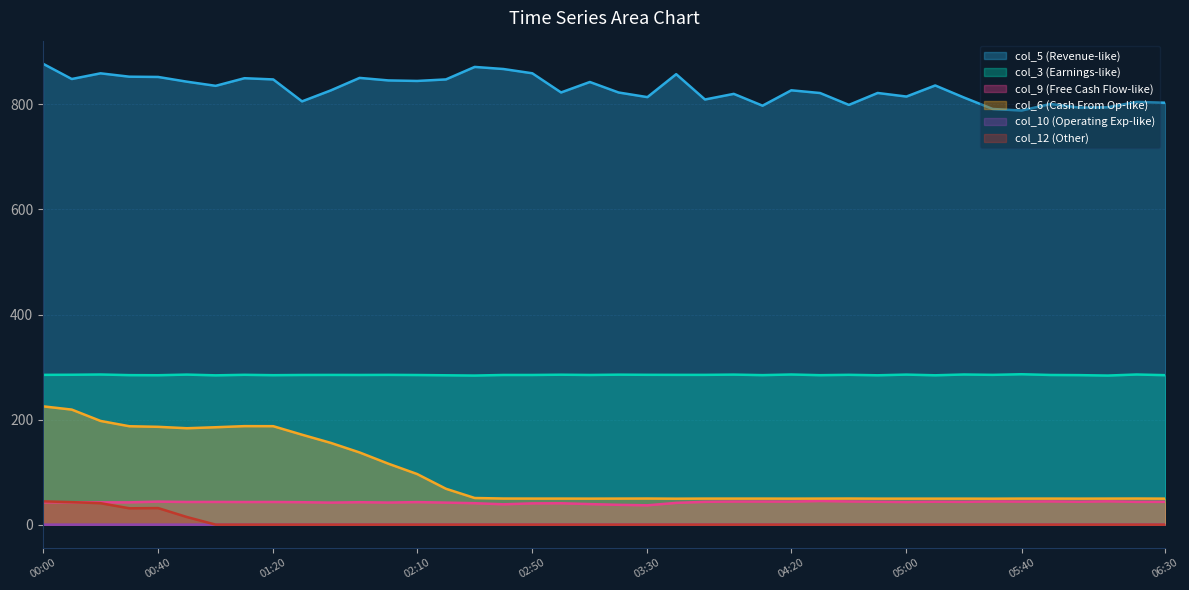

How many lines are shown in the chart?

6